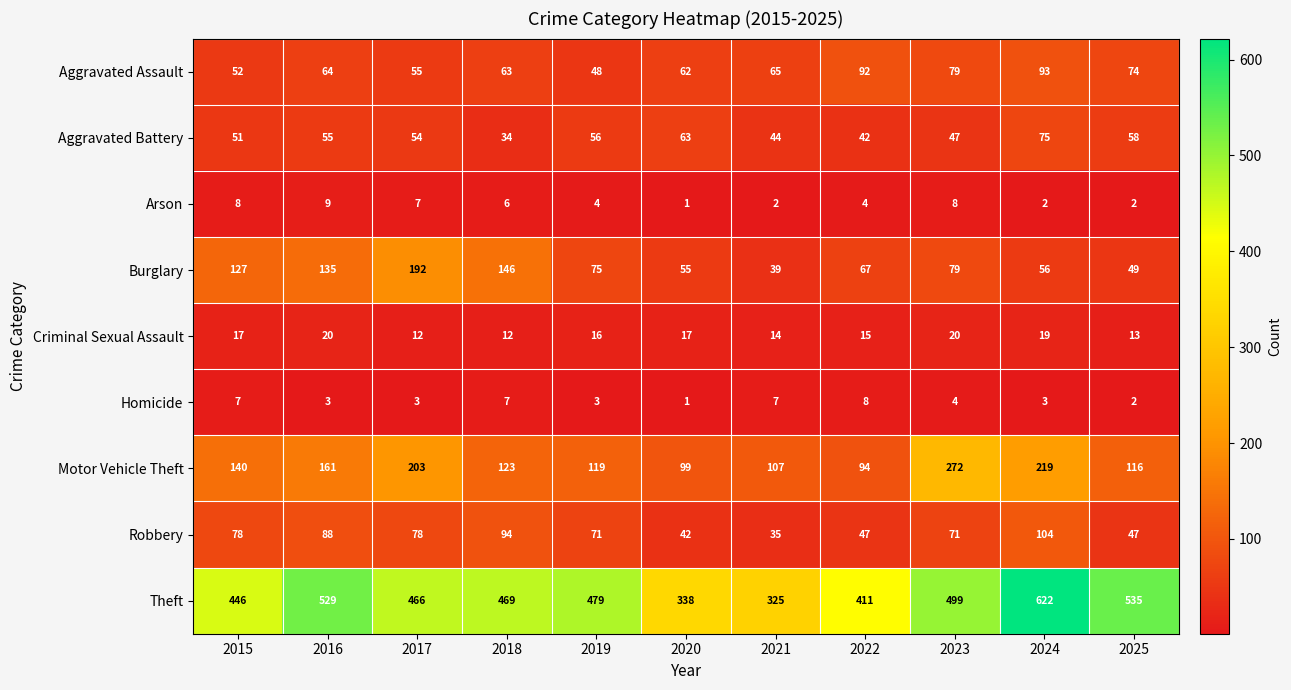

The Aggravated Battery series shows 47 at 2018. True or false?

False